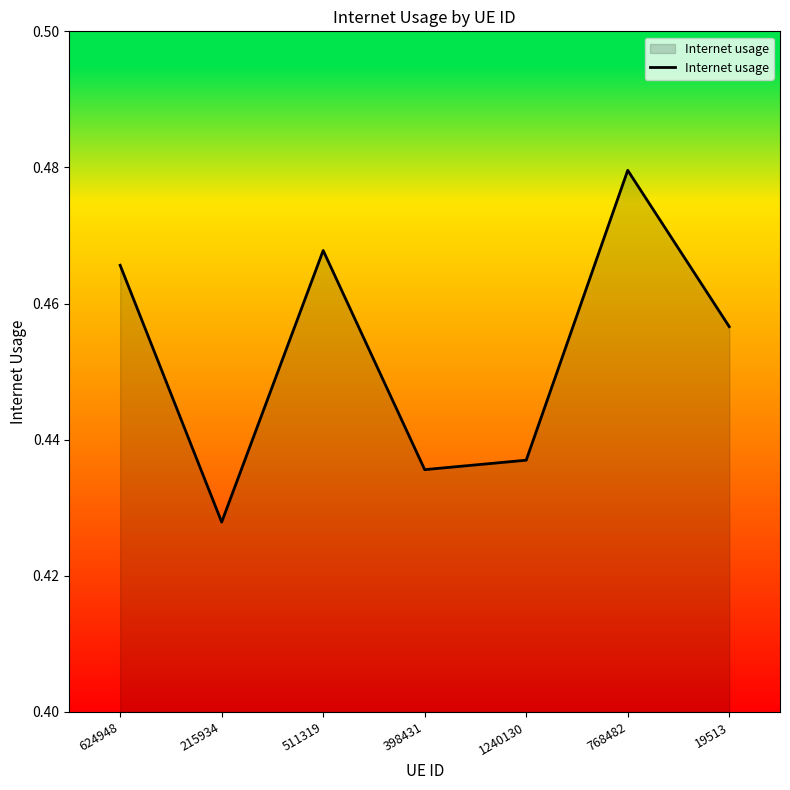

True or false: the data shows 0.1 at 511319.

False